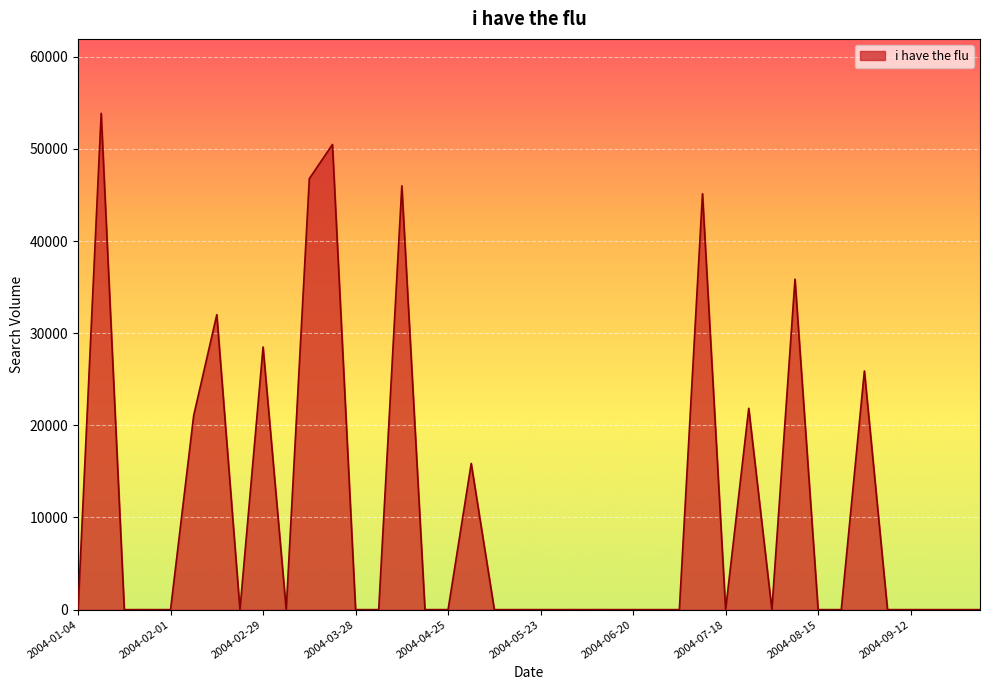

Does the chart have visible grid lines?

Yes